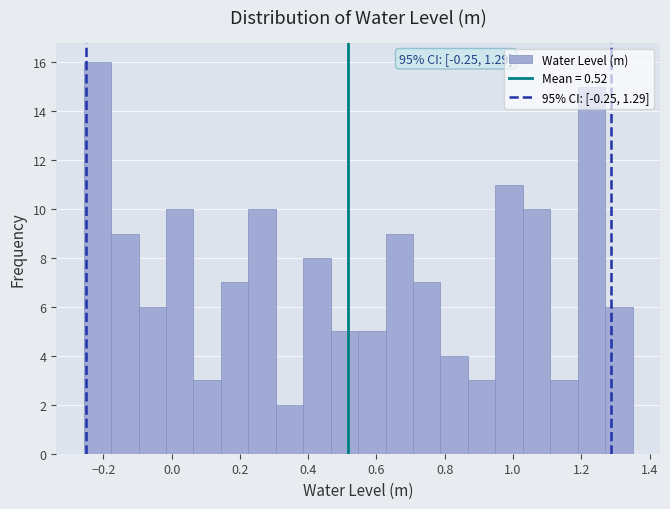

Over which range of the x-axis is the bar tallest?

-0.26 to -0.18